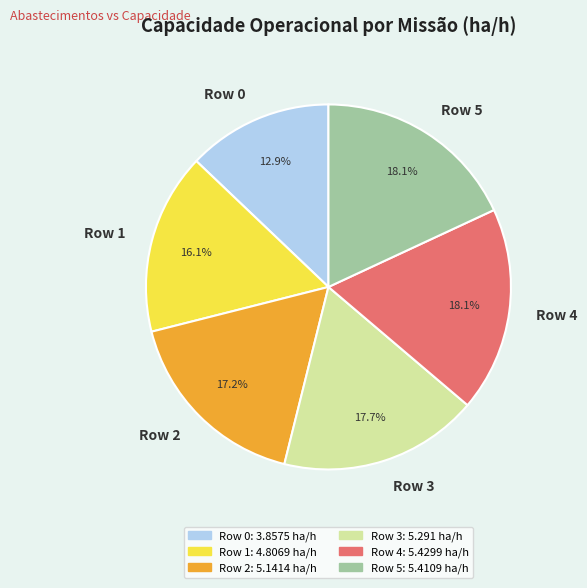

Do Row 0 and Row 3 together represent more than half of the pie?

No